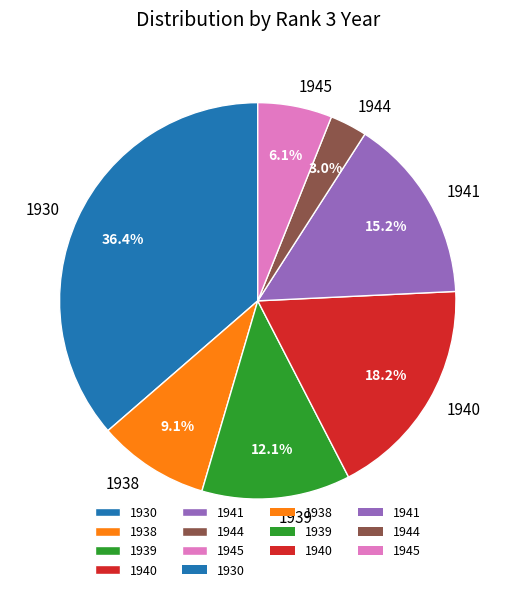

What percentage is the 1939 slice, to the nearest percent?

12%